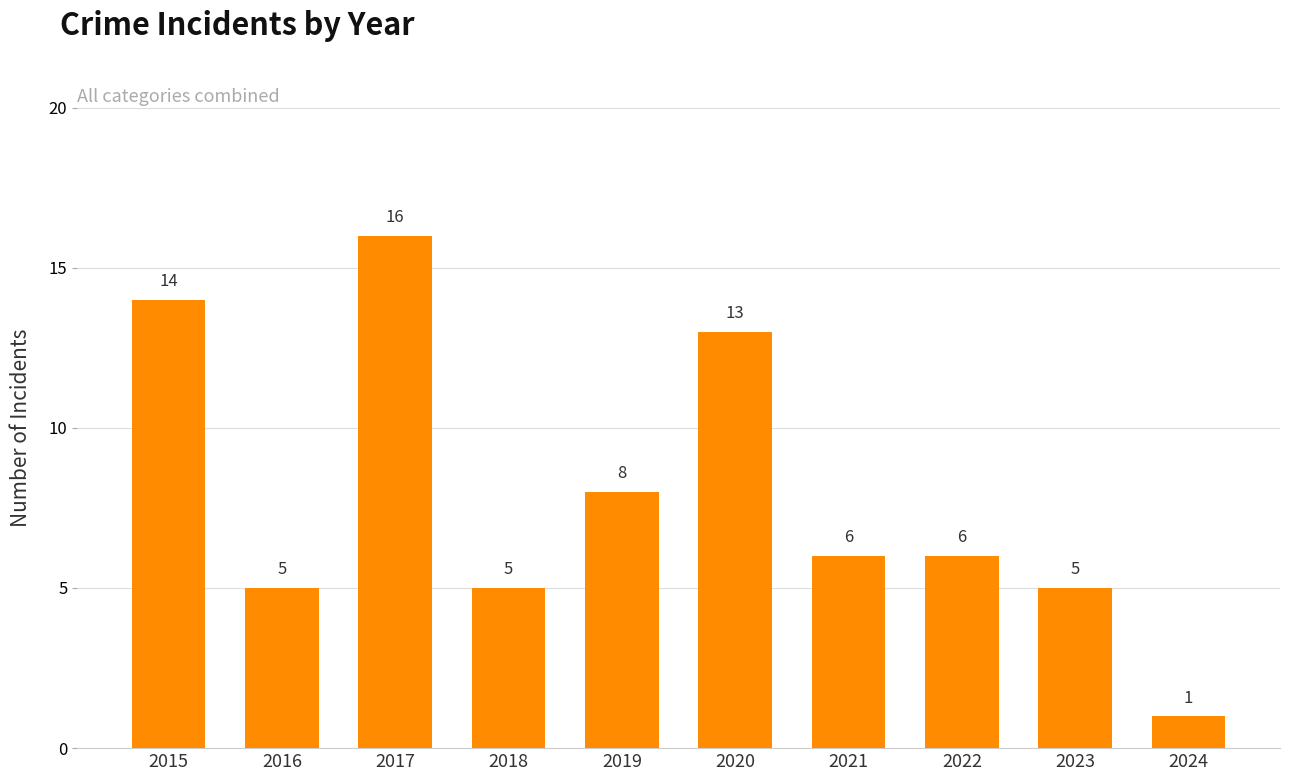

Count the number of data series in this chart.

1